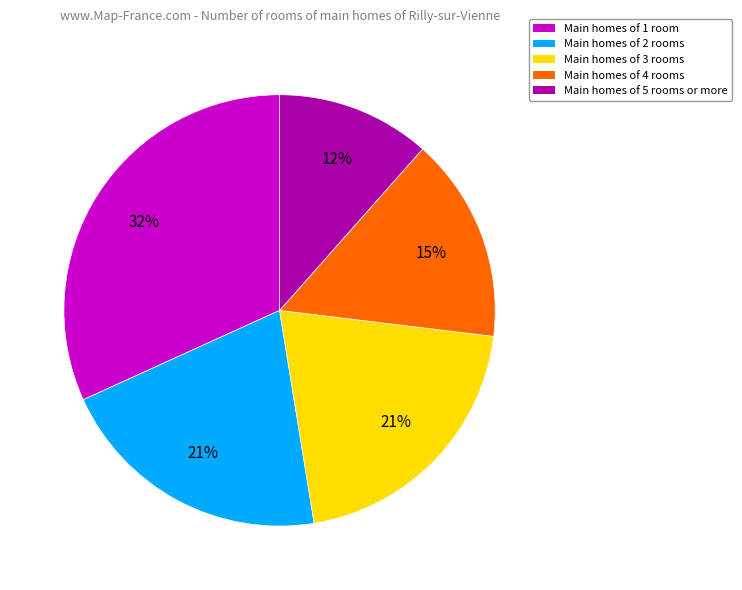

To the nearest percent, what is the average slice percentage?

20%